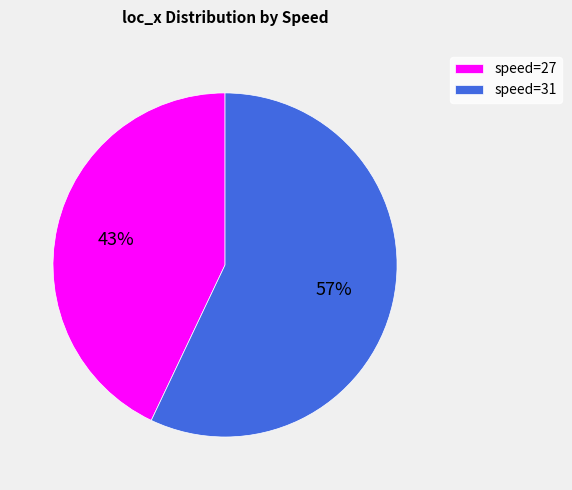

To the nearest percent, what portion does speed=27 represent?

43%